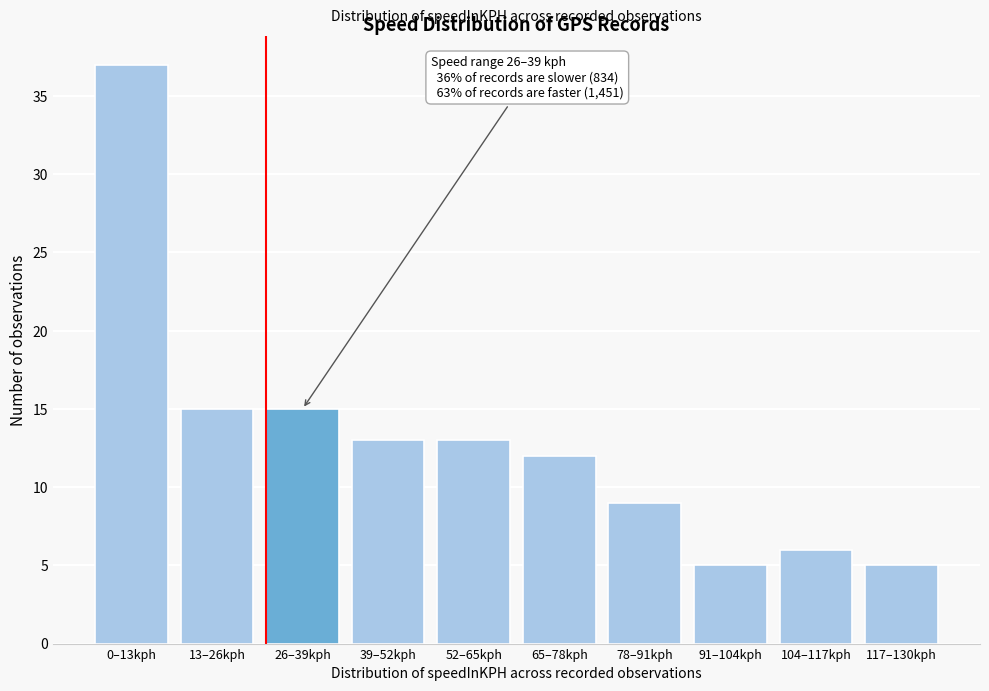

Reading left to right, extract all data points from this chart.

0–13kph=37	13–26kph=15	26–39kph=15	39–52kph=13	52–65kph=13	65–78kph=12	78–91kph=9	91–104kph=5	104–117kph=6	117–130kph=5